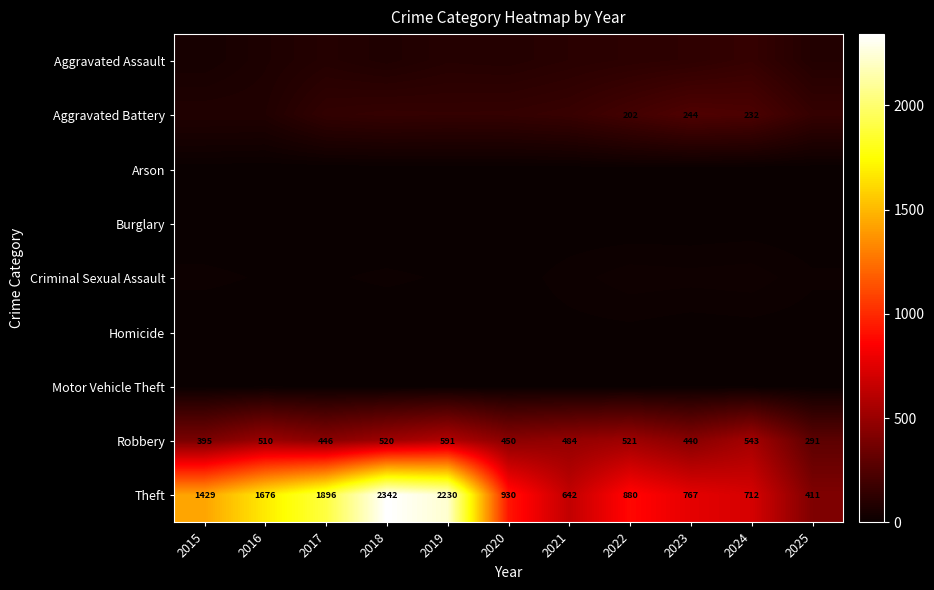

What is the sum of all Aggravated Assault values?

1084